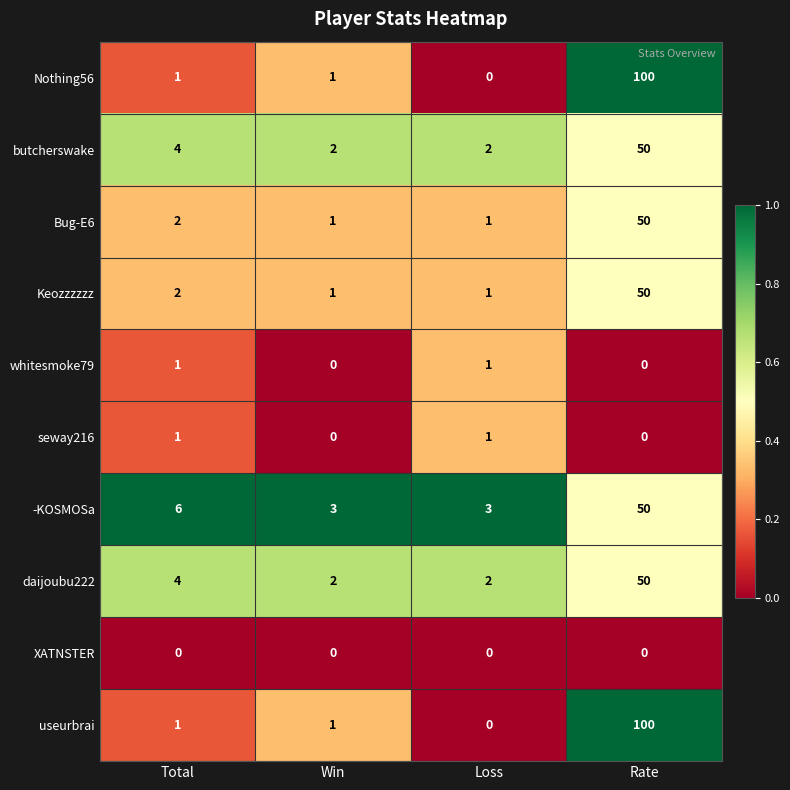

The butcherswake series shows 2 at Win. True or false?

True